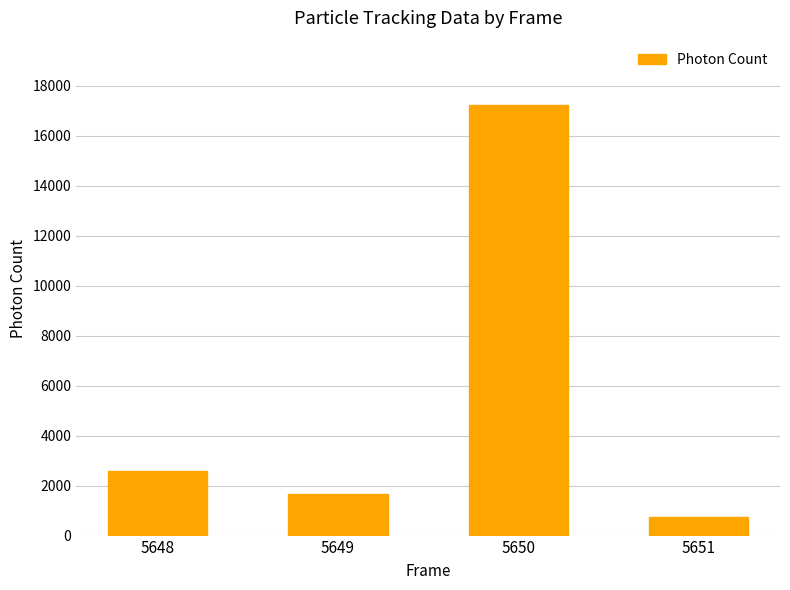

Which has a higher value, 5651 or 5650?

5650